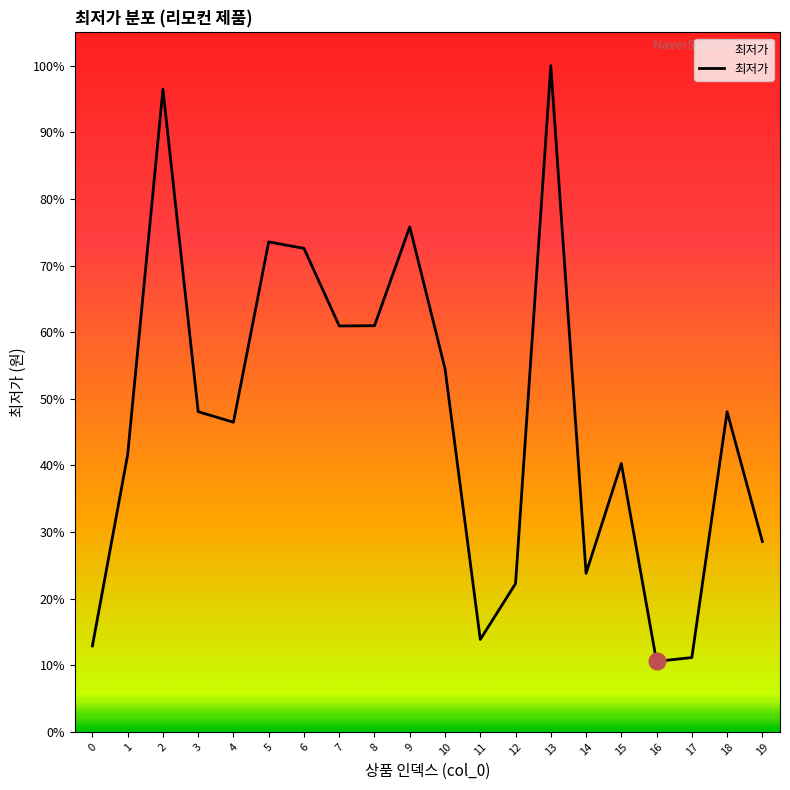

Does the chart display data point markers on the line(s)?

No